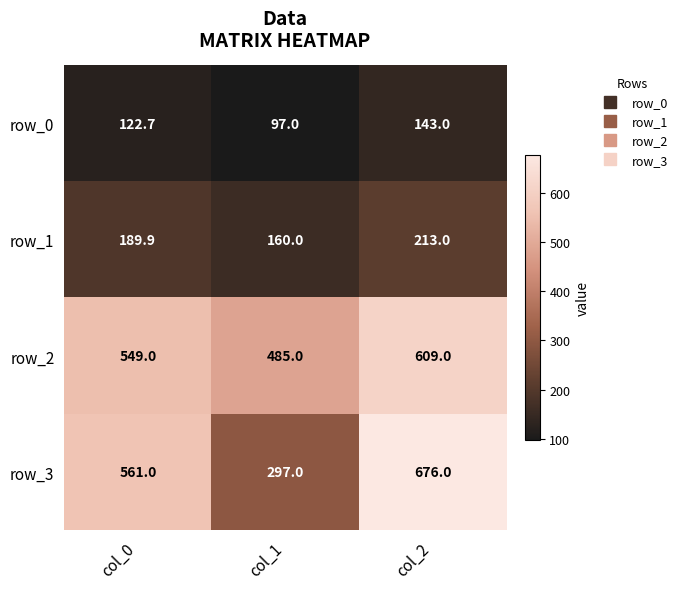

At col_0, list the series in order from smallest to largest.

row_0, row_1, row_2, row_3